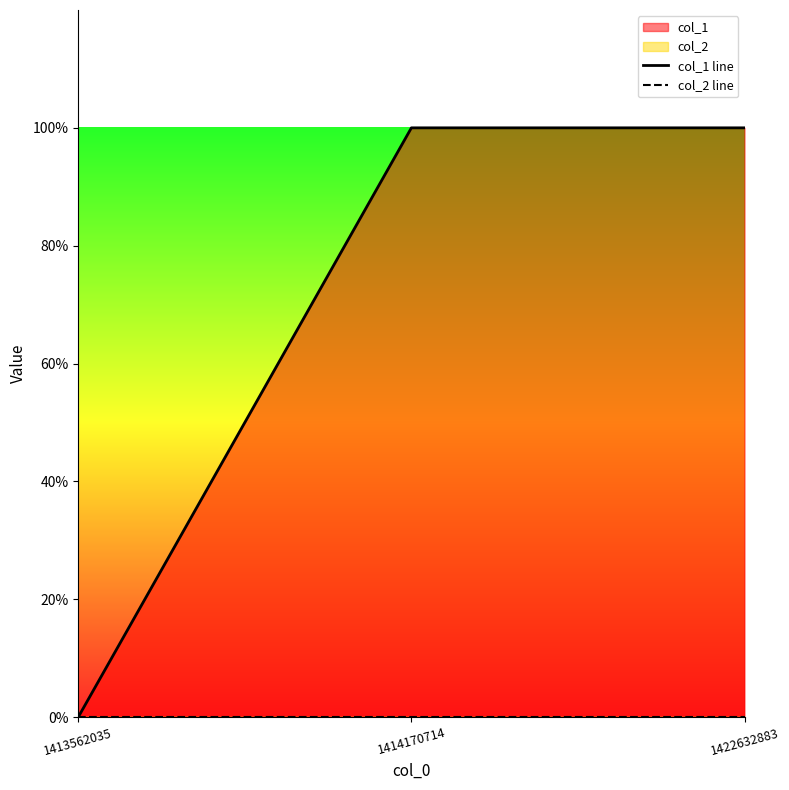

Rank the series by their maximum value, from highest to lowest.

col_1 line, col_2 line